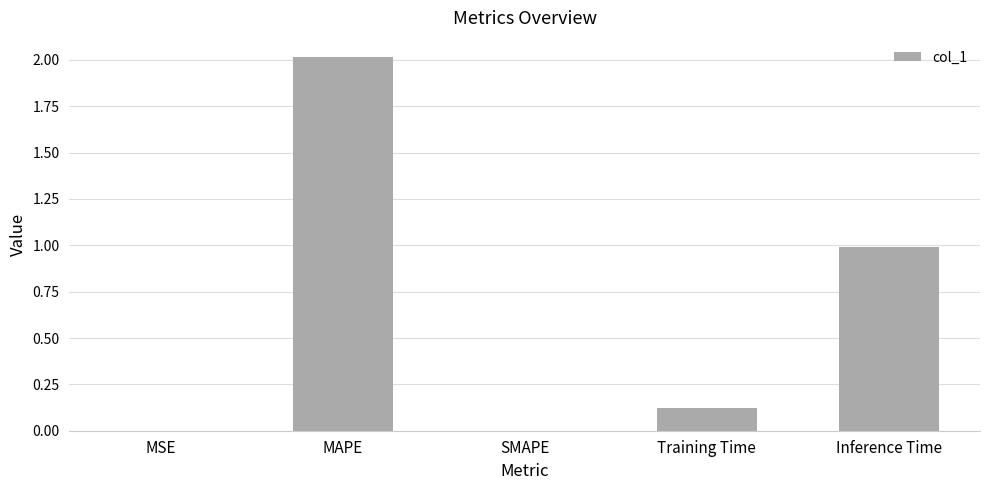

Approximately how many times larger is the value at Inference Time compared to MAPE?

0.5